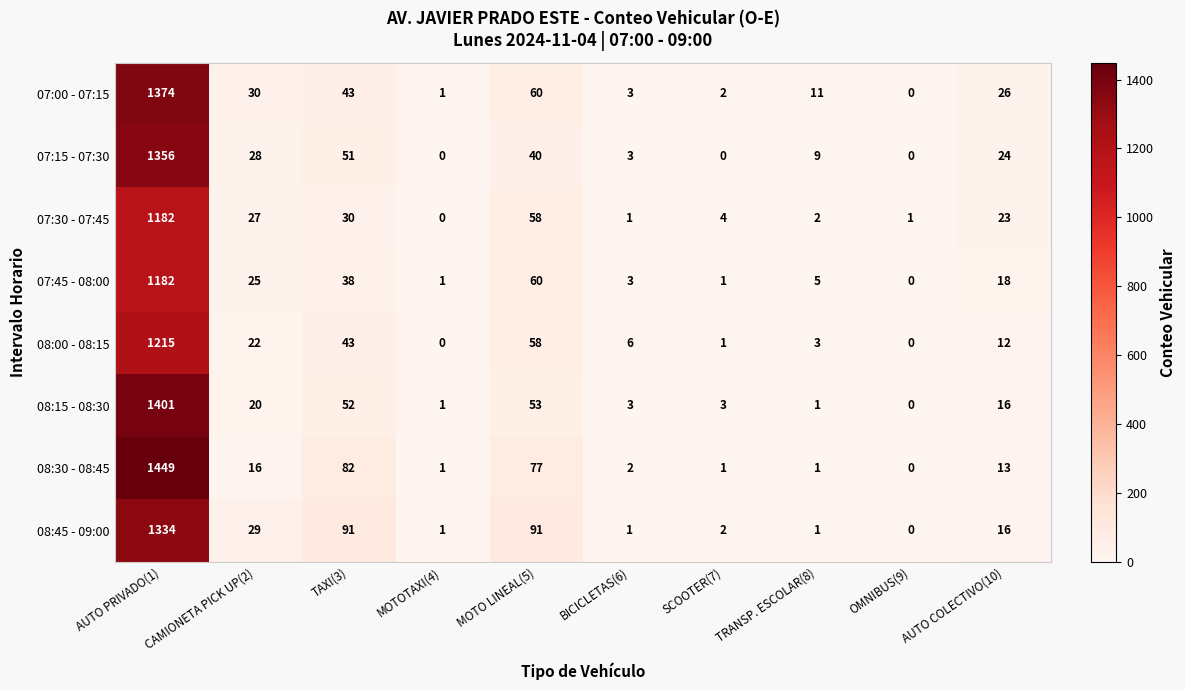

What is the difference between the maximum and minimum values in the 07:00 - 07:15 series?

1374